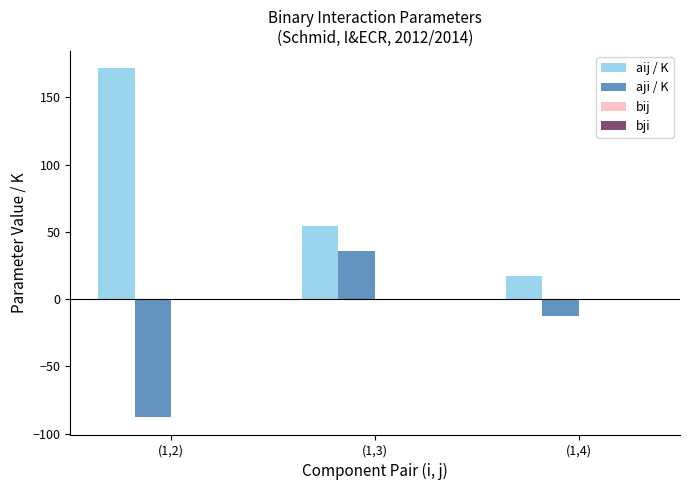

How many groups of bars are there?

3